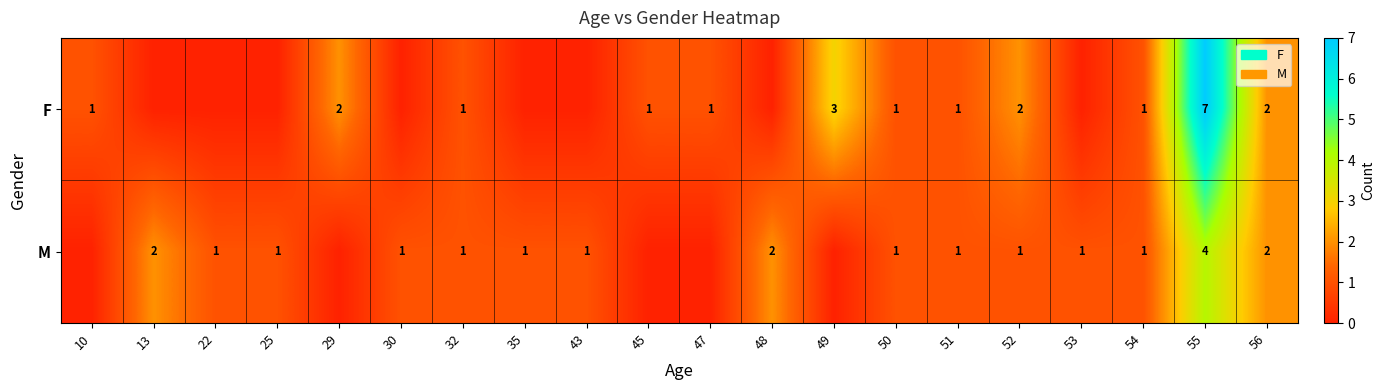

How many row_0 values are between 0 and 2?

18